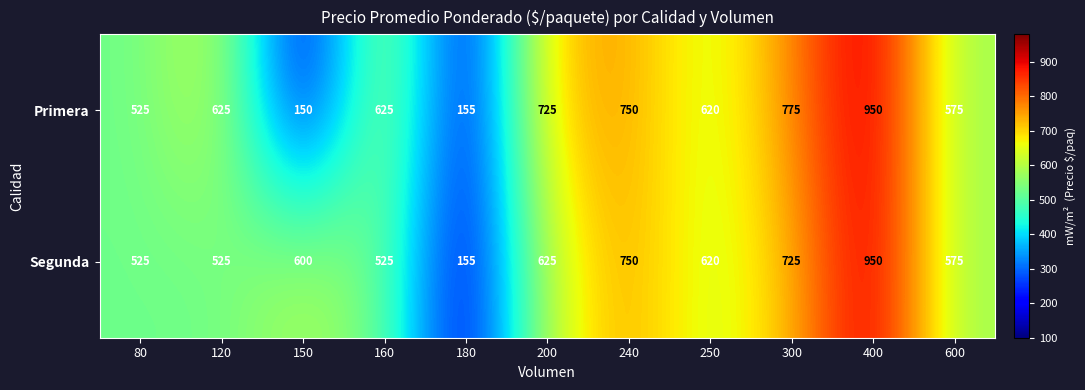

Rank the series by their average value, from highest to lowest.

Segunda, Primera